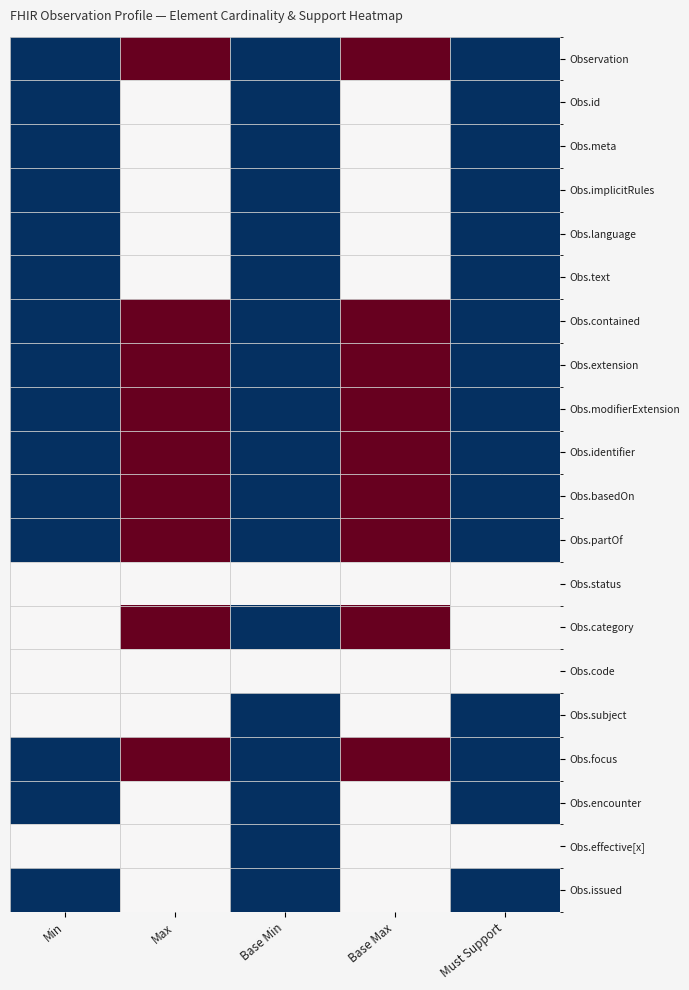

What is the total value across all series at Max?

29